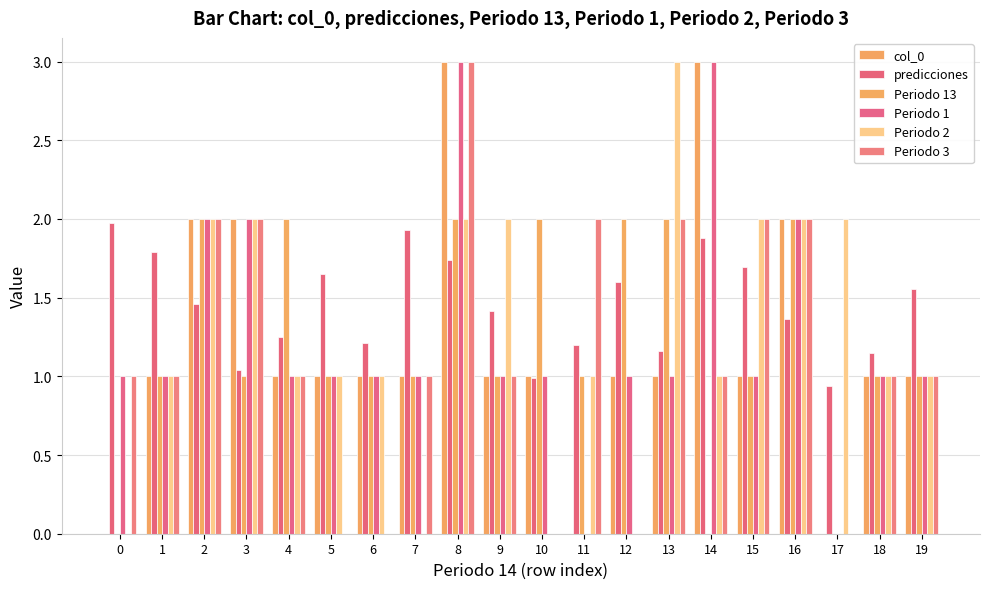

How many data points does each series have?

20